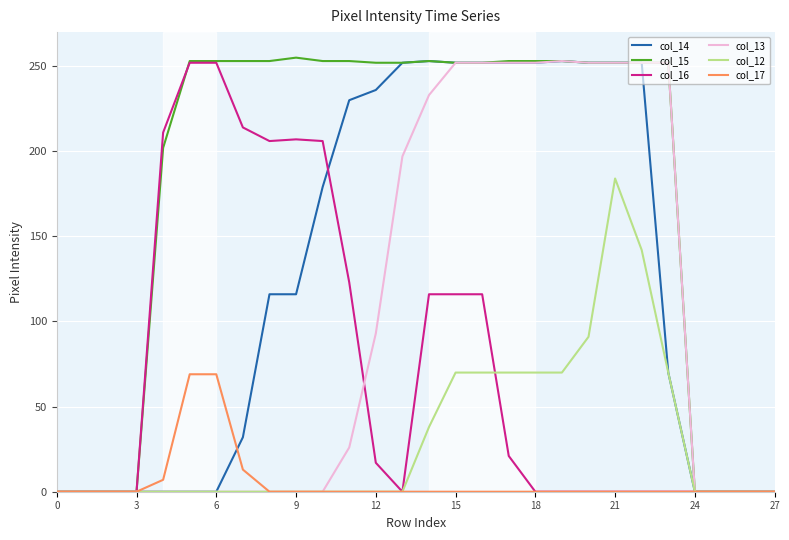

What is the greatest value displayed?

255